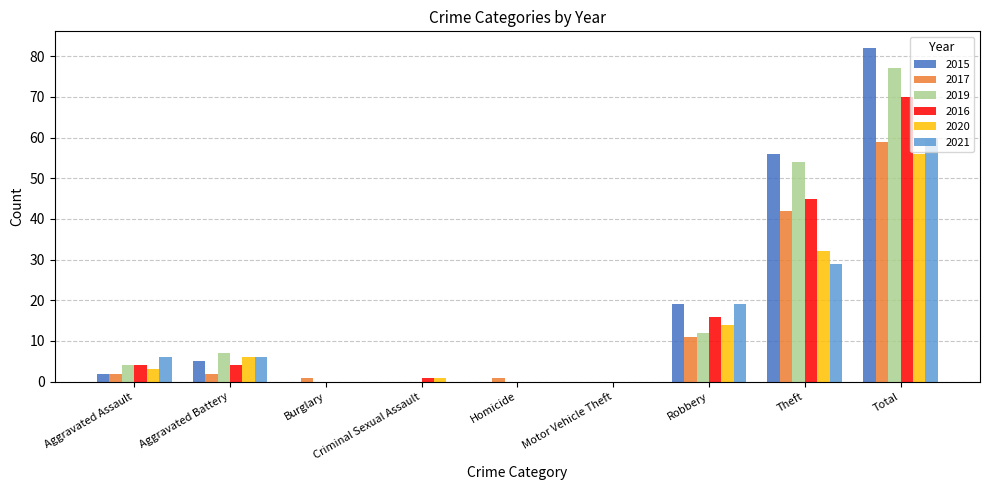

At which category is the sum across all series the highest?

Total